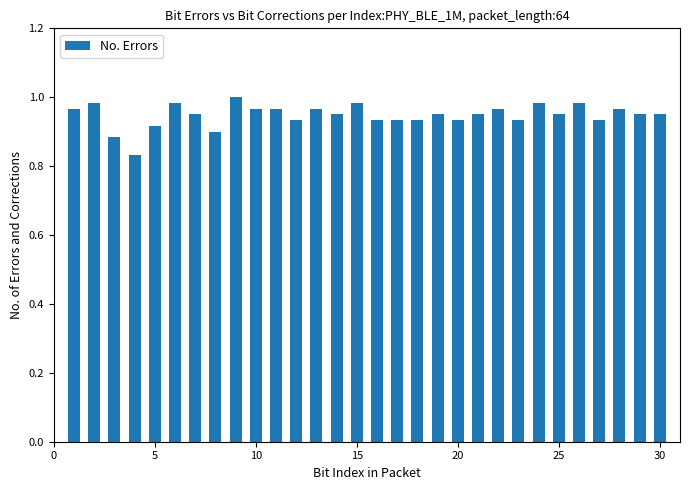

What is the sum of all values?

28.4